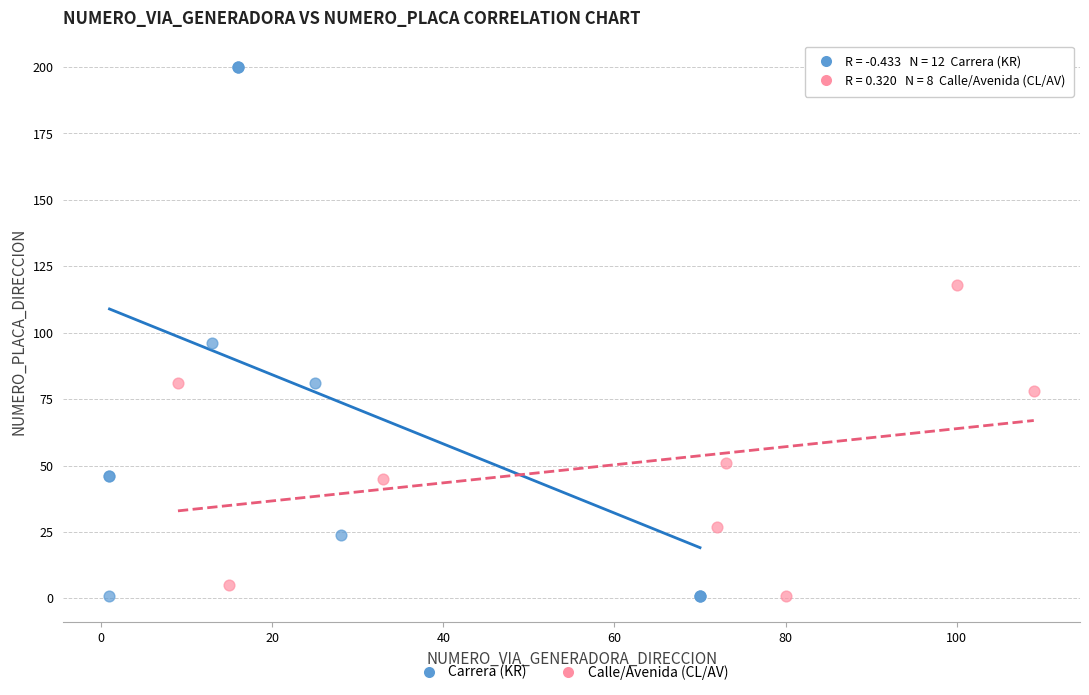

Which series reaches the maximum Y coordinate?

Carrera (KR)